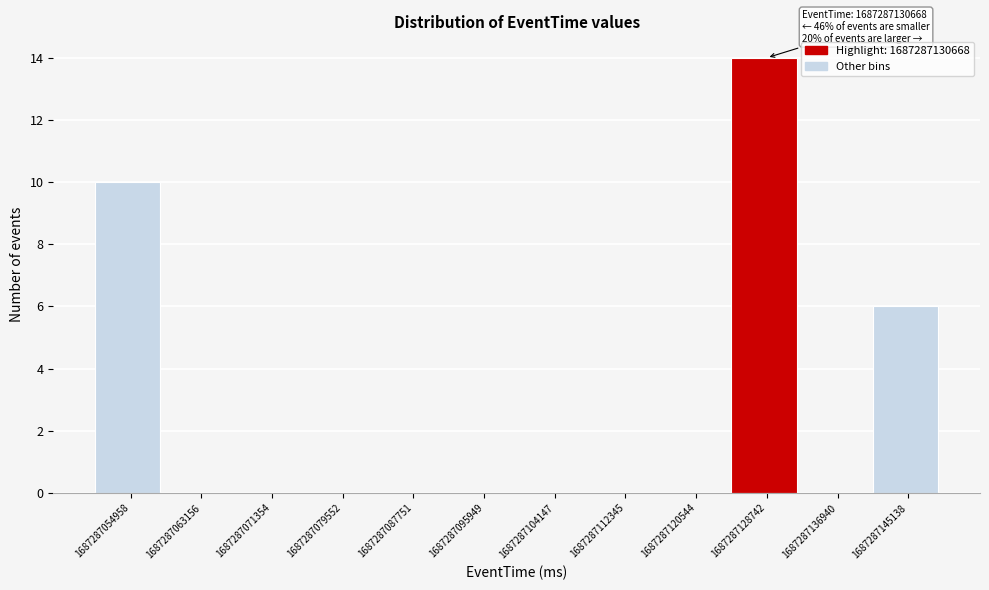

Reading left to right, transcribe all the data shown in this chart.

1687287054958=10	1687287063156=0	1687287071354=0	1687287079552=0	1687287087751=0	1687287095949=0	1687287104147=0	1687287112345=0	1687287120544=0	1687287128742=14	1687287136940=0	1687287145138=6